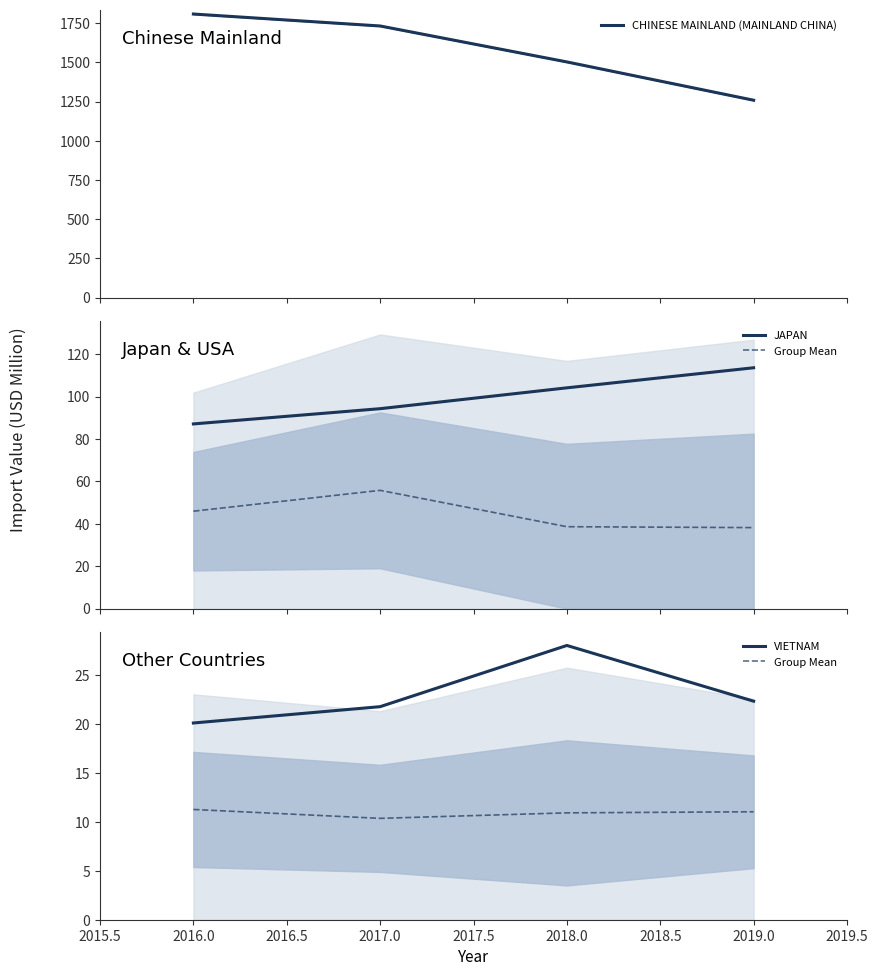

Where is the first local minimum for Group Mean?

2017.0